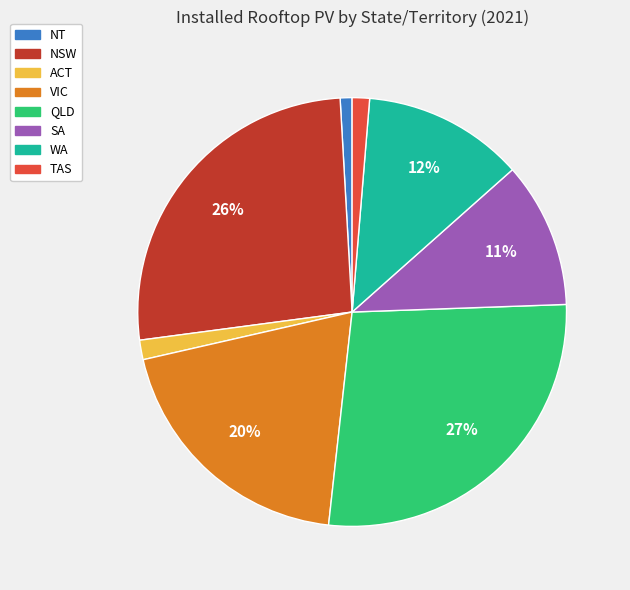

True or false: SA accounts for 11% of the total.

True